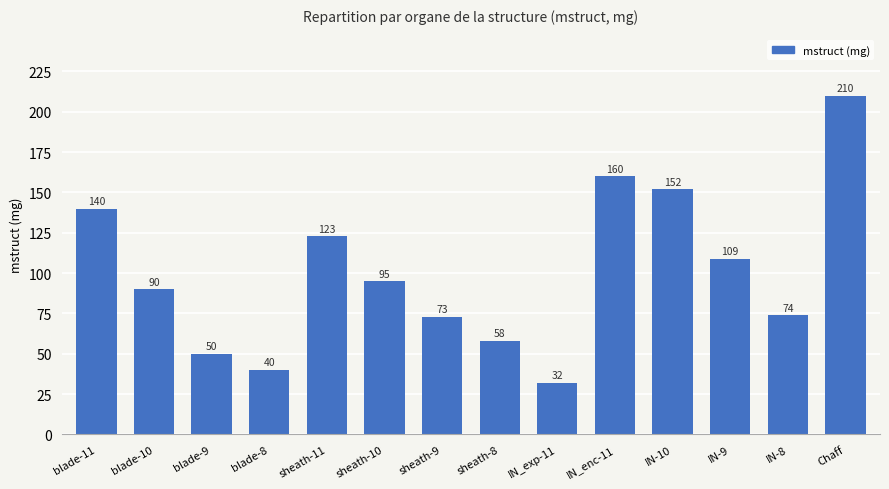

What is the average value?

100